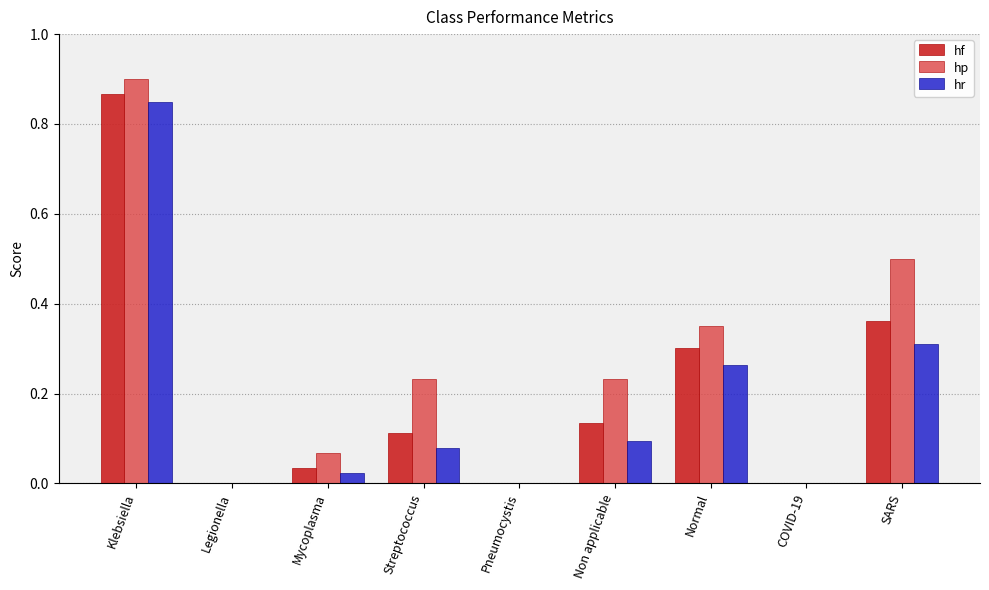

Which category has the highest value in the hf series?

Klebsiella